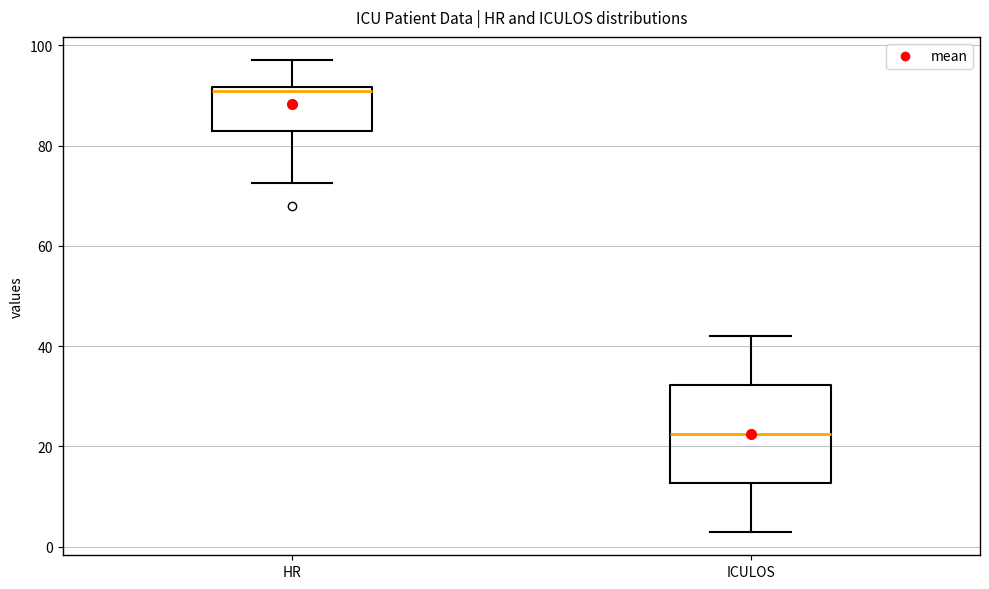

Where is the lower edge of the box for HR on the y-axis? The values are not printed on the chart, so give them approximately, as read against the axis.

84